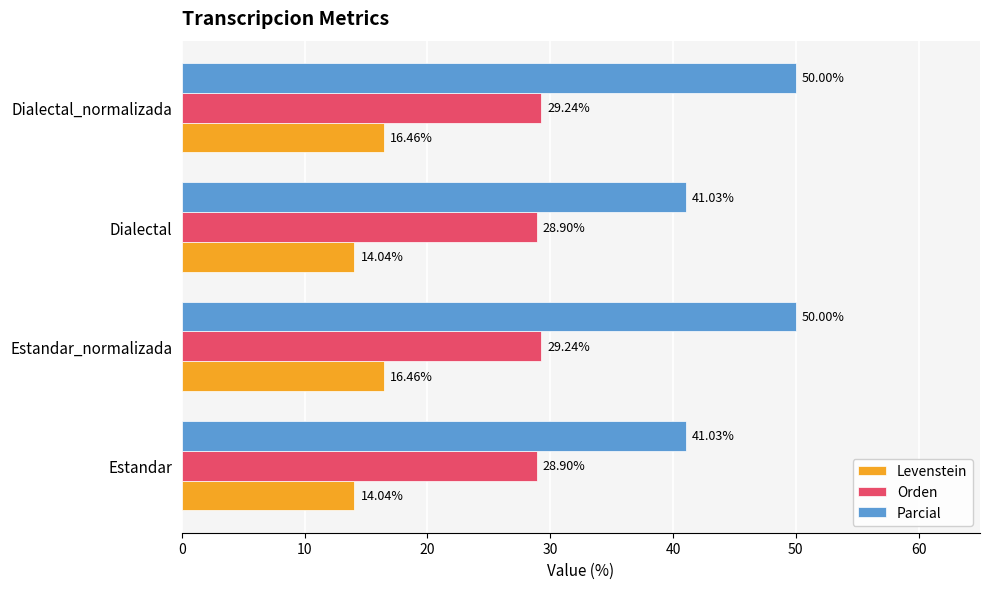

List the series in order of their overall mean, lowest first.

Levenstein, Orden, Parcial